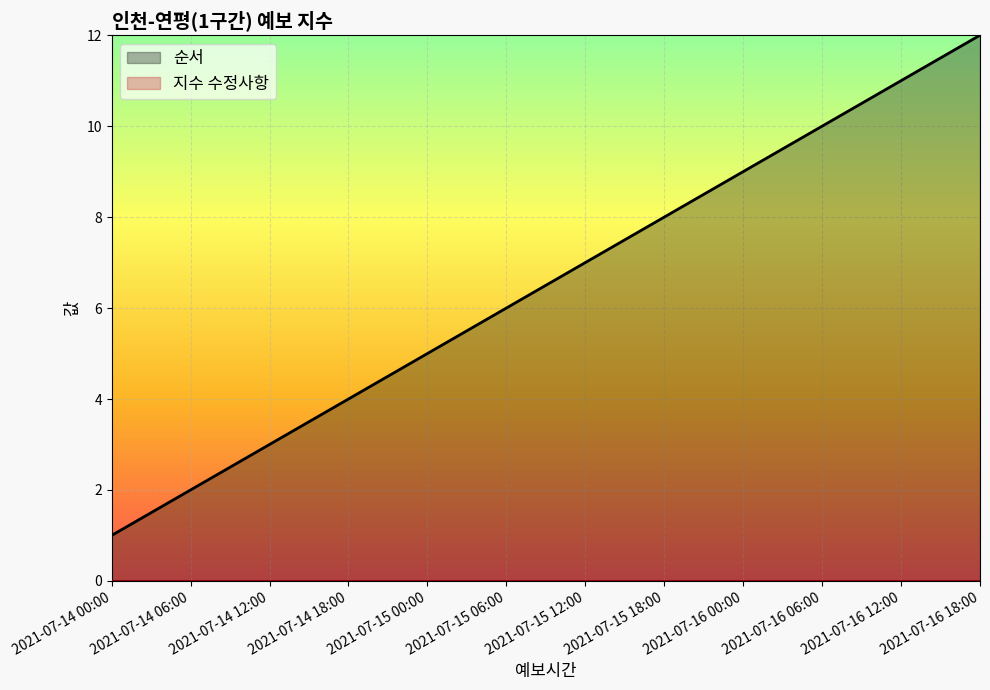

What position from the left is 2021-07-15 18:00?

8